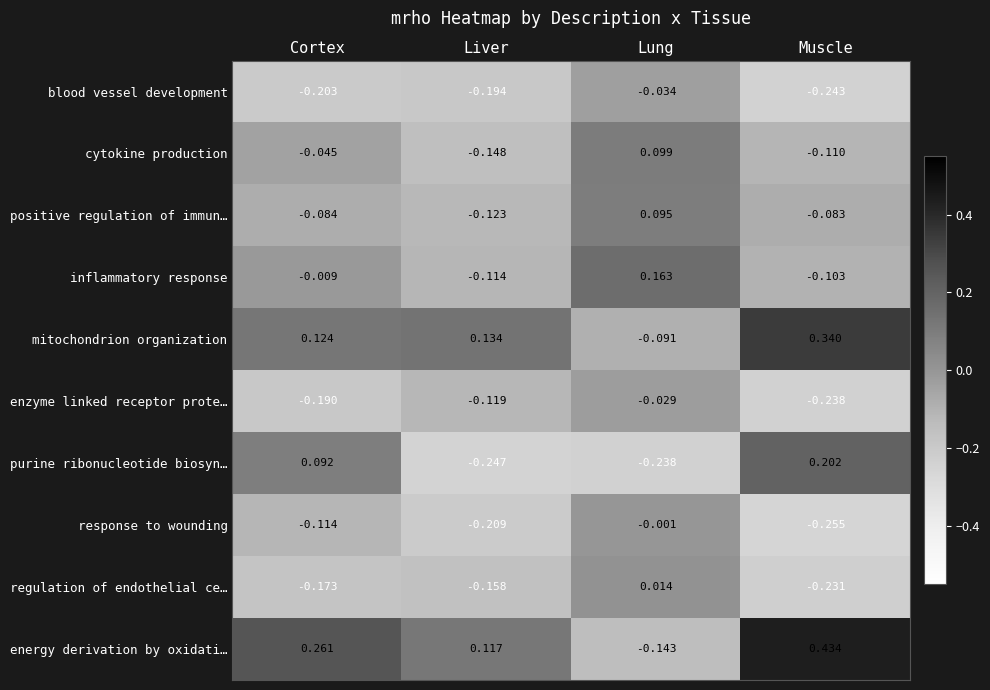

Where is cytokine production nearest to the value 0?

Cortex